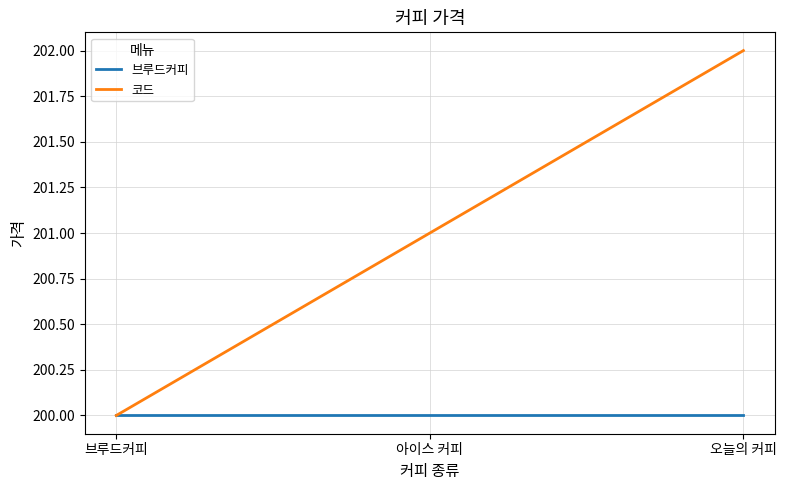

The 코드 series shows 200 at 브루드커피. True or false?

True